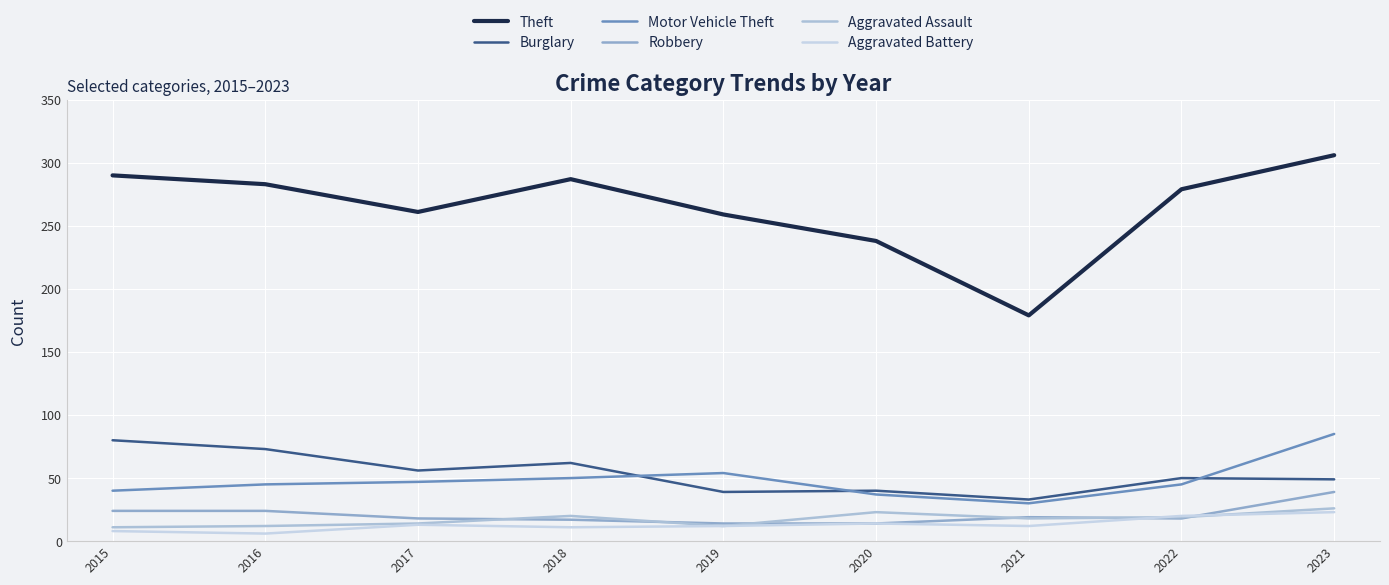

Between 2015 and 2018, which is larger?

2015